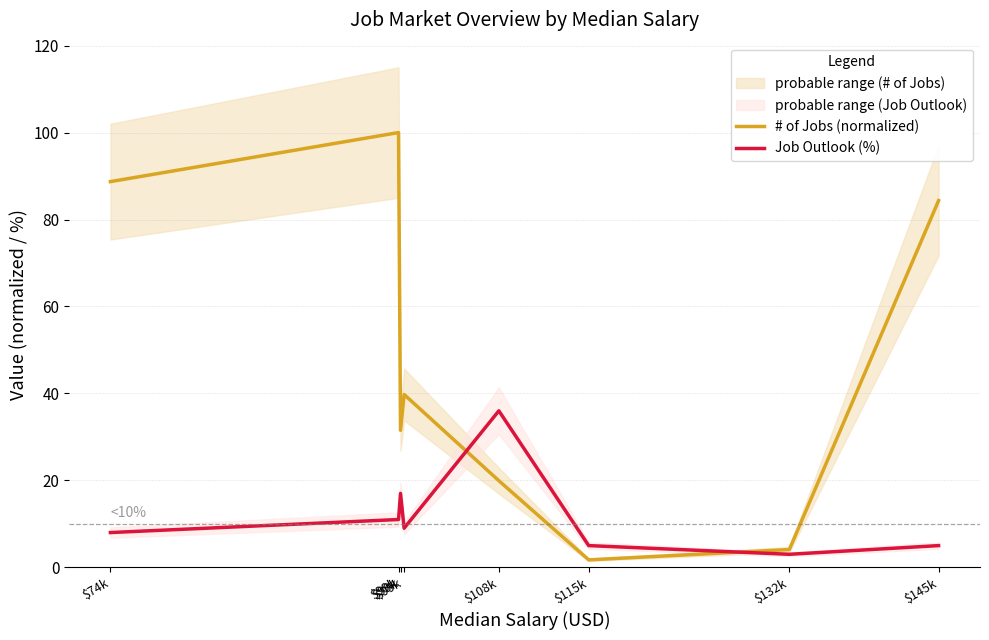

At how many categories does at least one series exceed 68?

3